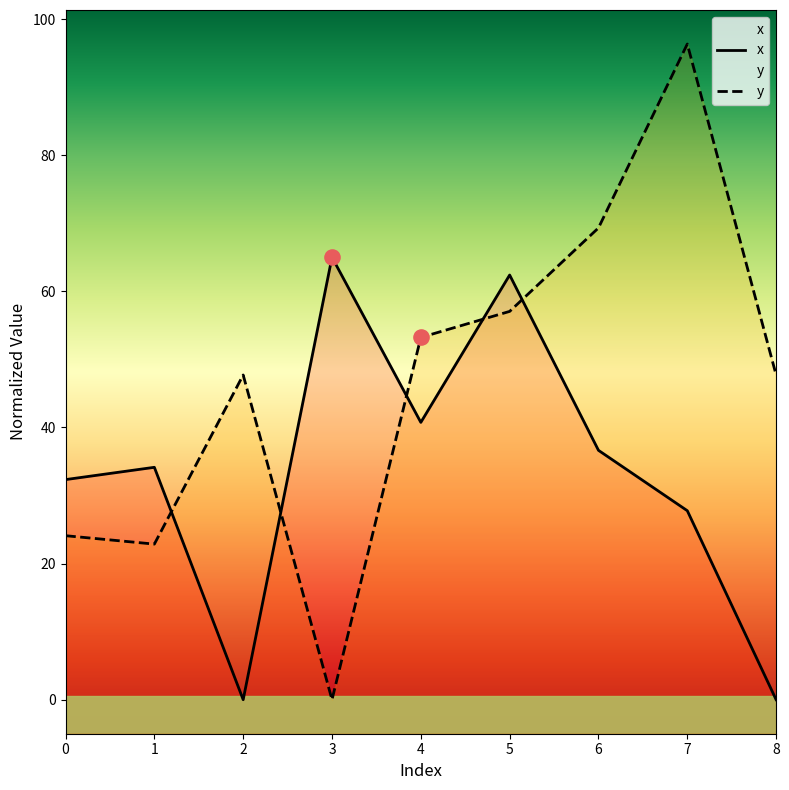

What are all the series names shown in the legend?

x, y